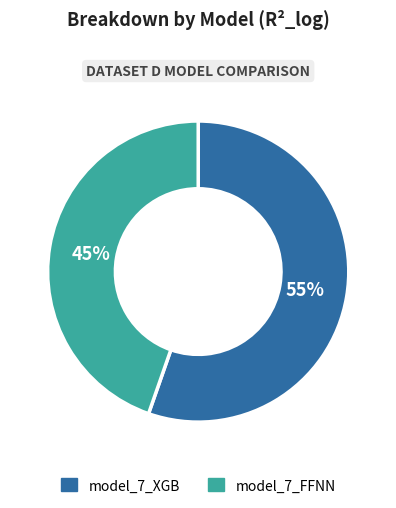

How many slices are in this pie chart?

2